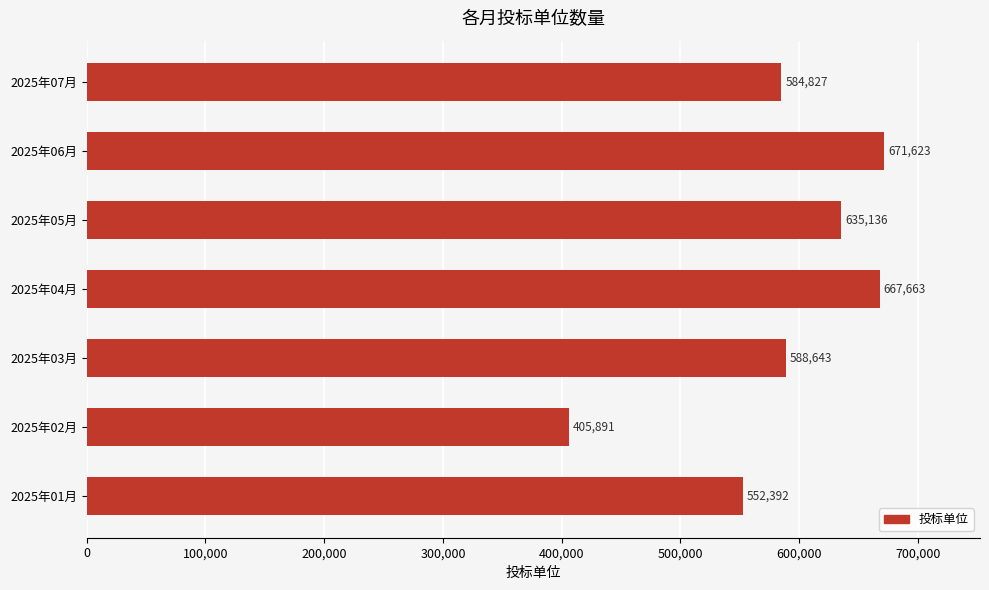

Reading top to bottom, list all the values displayed in this chart.

584827	671623	635136	667663	588643	405891	552392